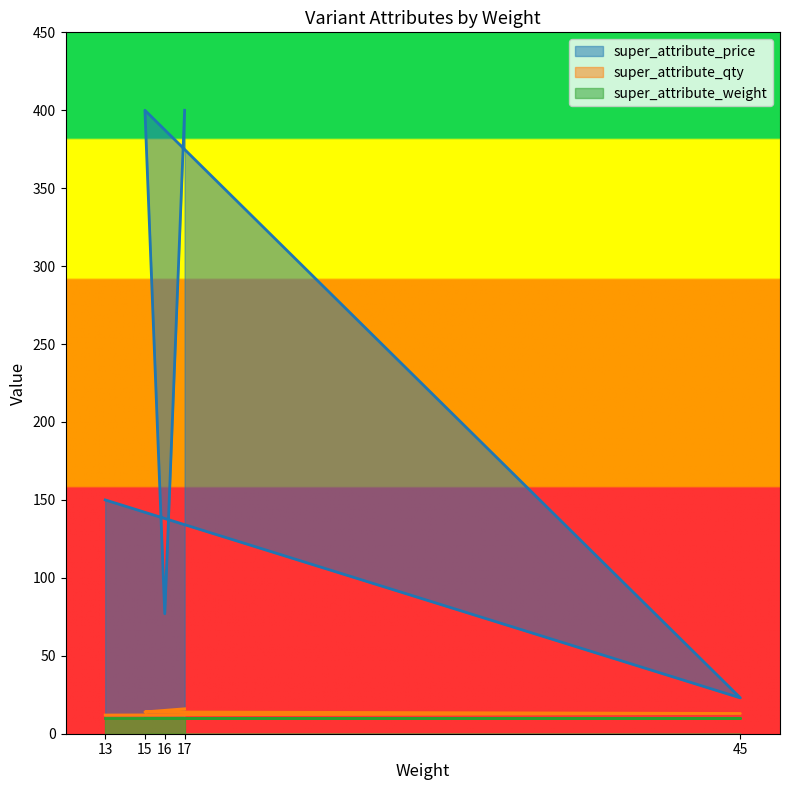

What is the label of the 1st point from the left?

13